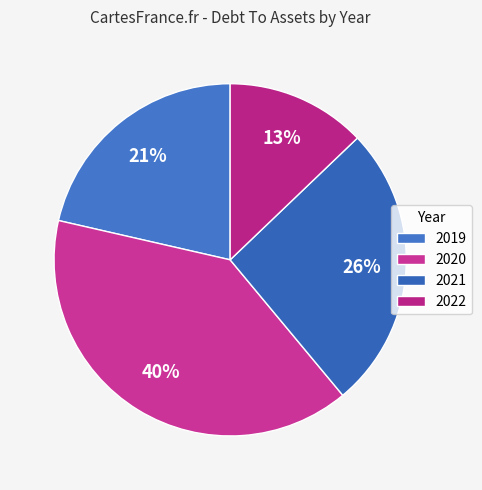

Does any single category account for the majority?

No